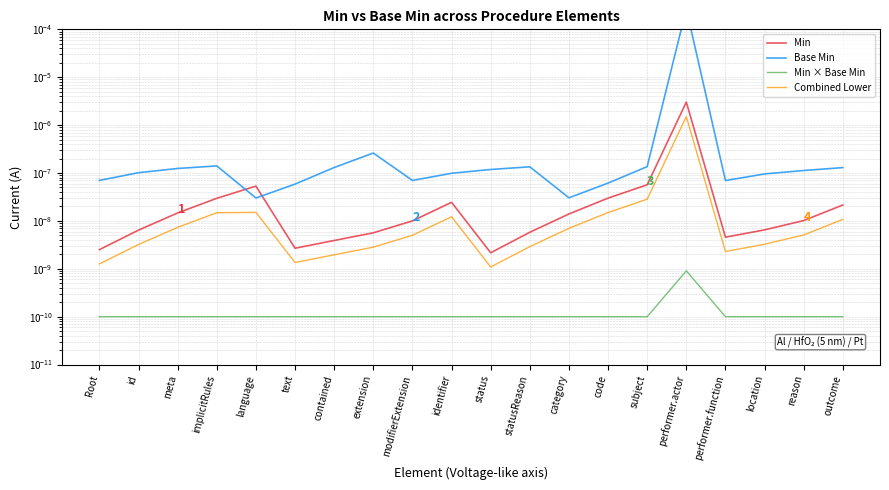

Which category has the lowest value in the Min series?

status